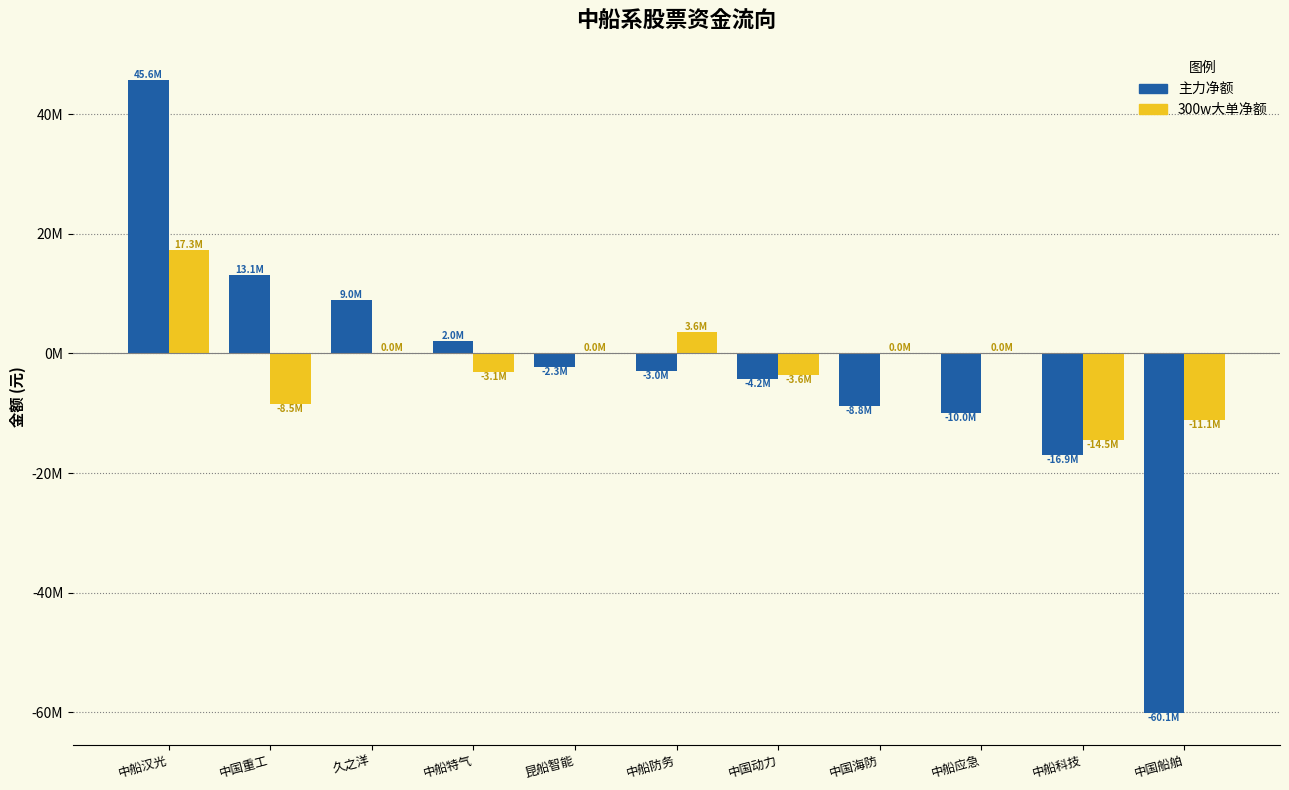

Are the bars grouped side by side (vs. stacked)?

Yes